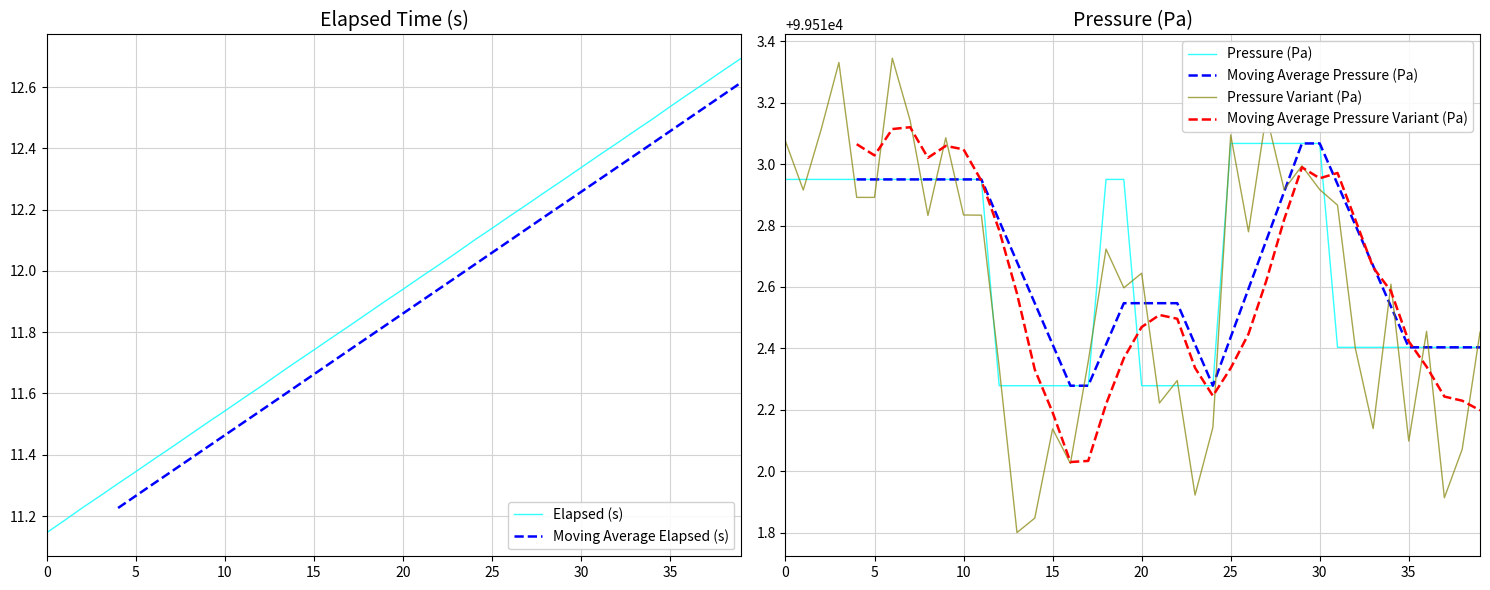

Where is Pressure (Pa) nearest to the value 99512?

12